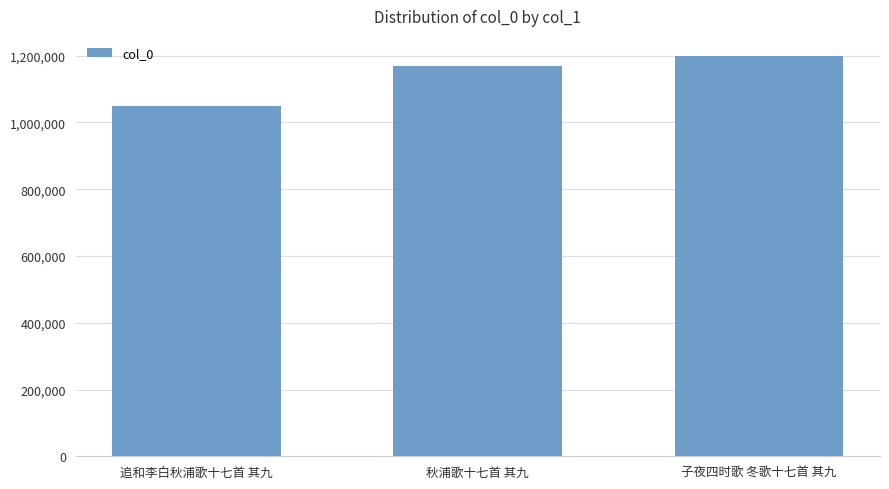

Between 秋浦歌十七首 其九 and 子夜四时歌 冬歌十七首 其九, which is larger?

子夜四时歌 冬歌十七首 其九